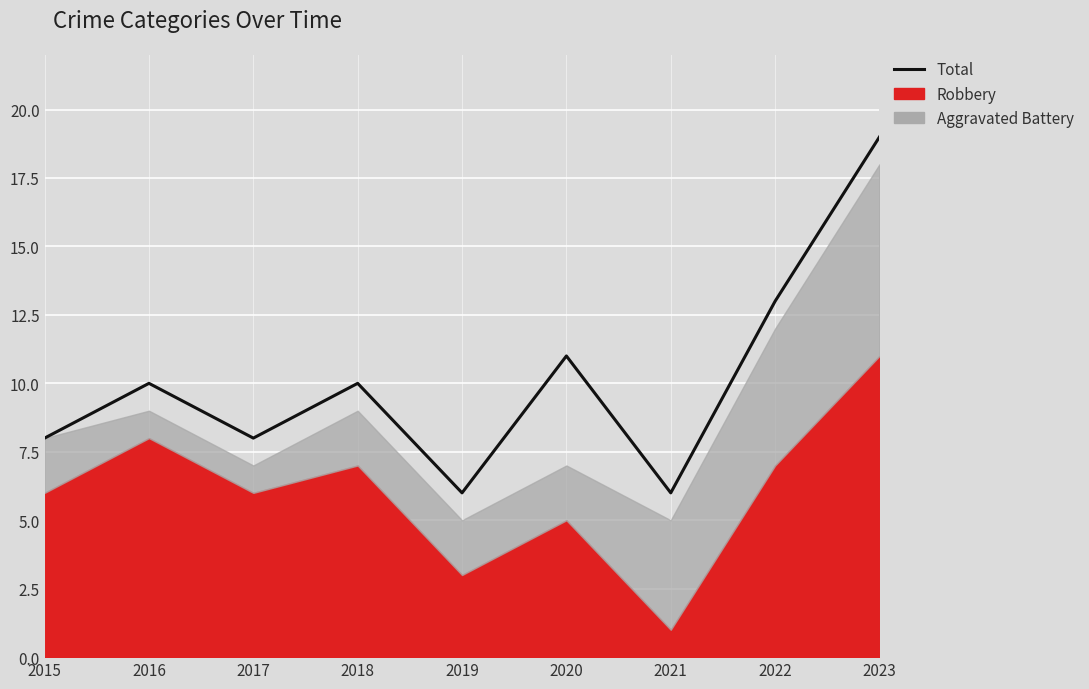

Reading left to right, list all the values displayed in this chart.

2015=8	2016=10	2017=8	2018=10	2019=6	2020=11	2021=6	2022=13	2023=19